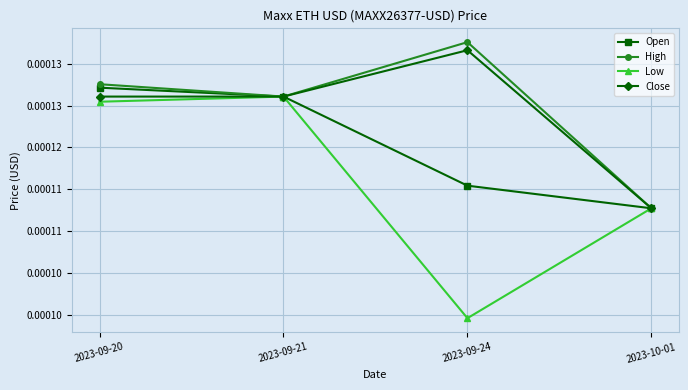

Which series has the largest range (max minus min)?

Low